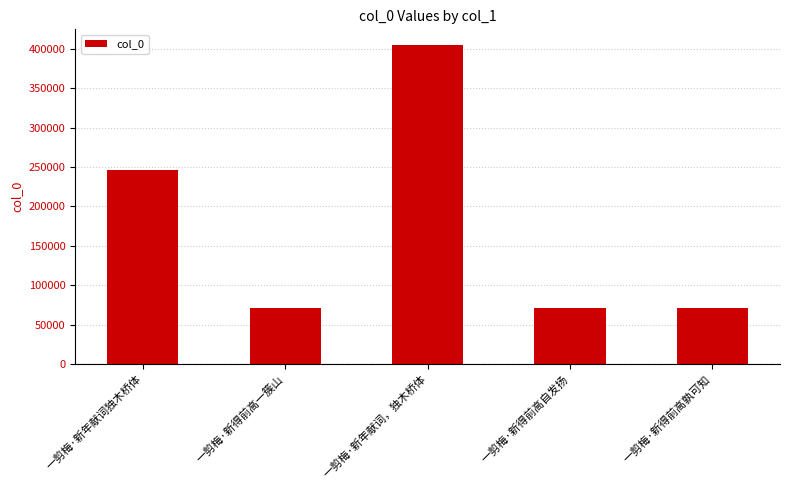

How many bars are there in total?

5